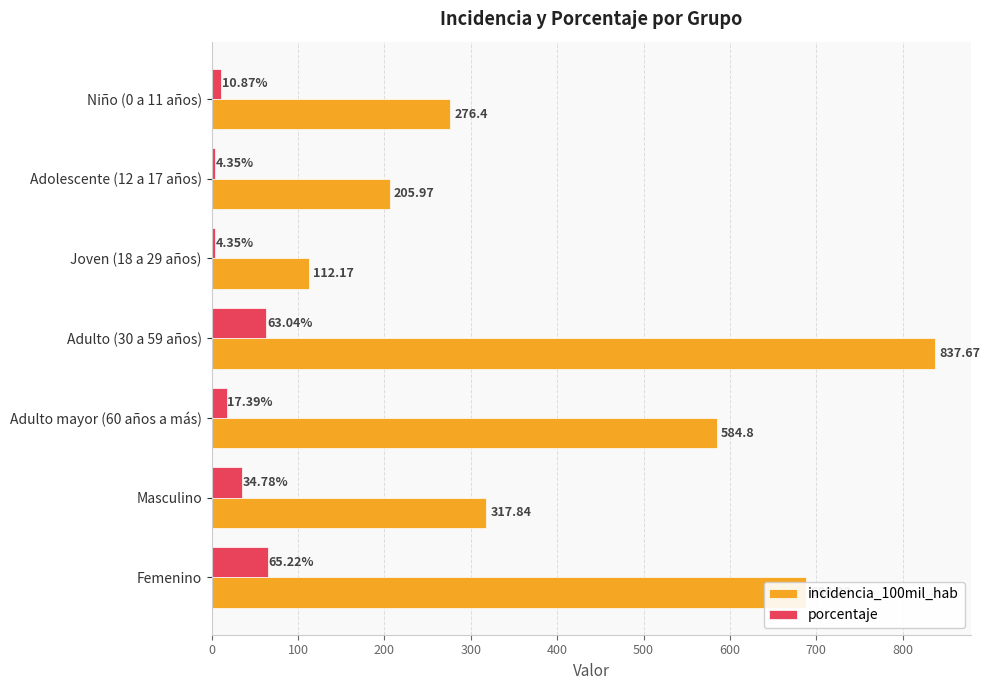

At Joven (18 a 29 años), list the series in order from largest to smallest.

incidencia_100mil_hab, porcentaje